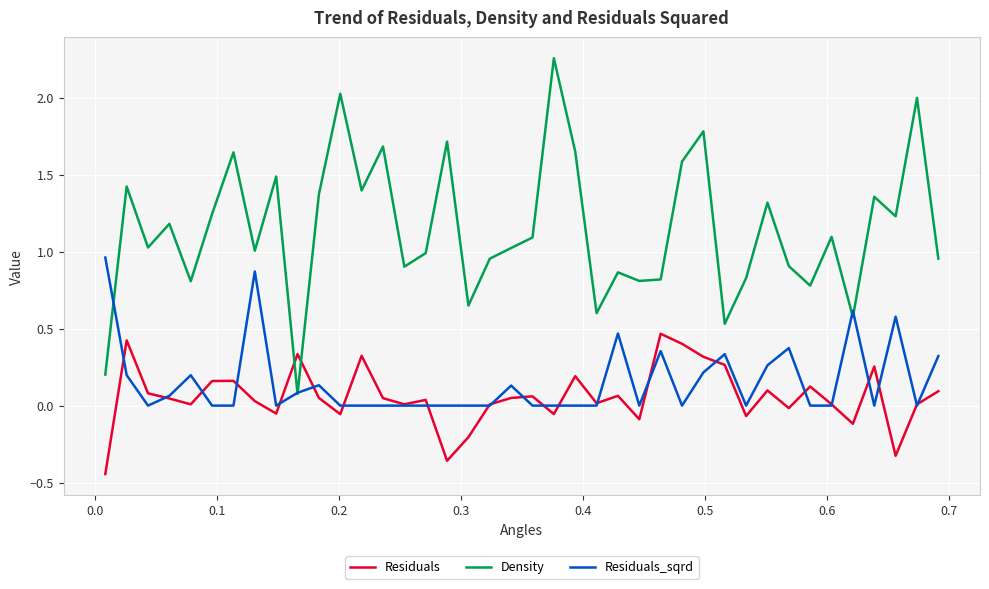

True or false: Residuals and Density intersect in this chart.

True